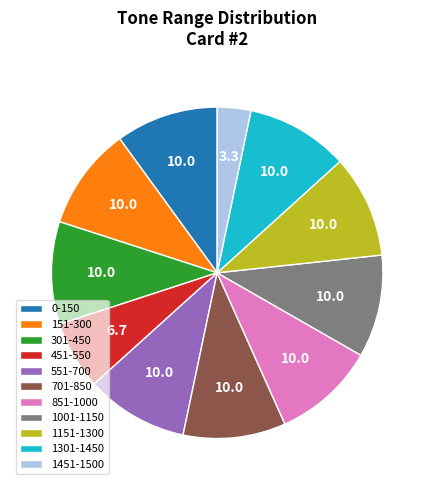

Is it true that 701-850 is 24% of the pie?

False